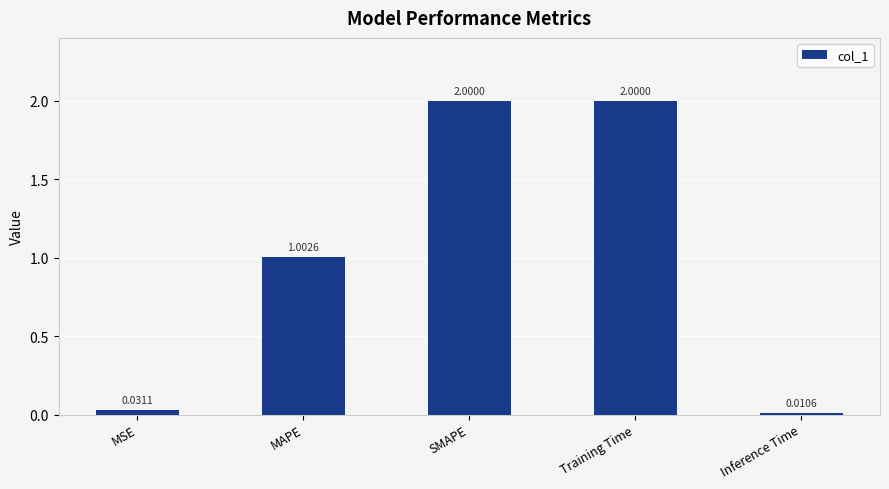

What is the label of the 1st bar from the left?

MSE